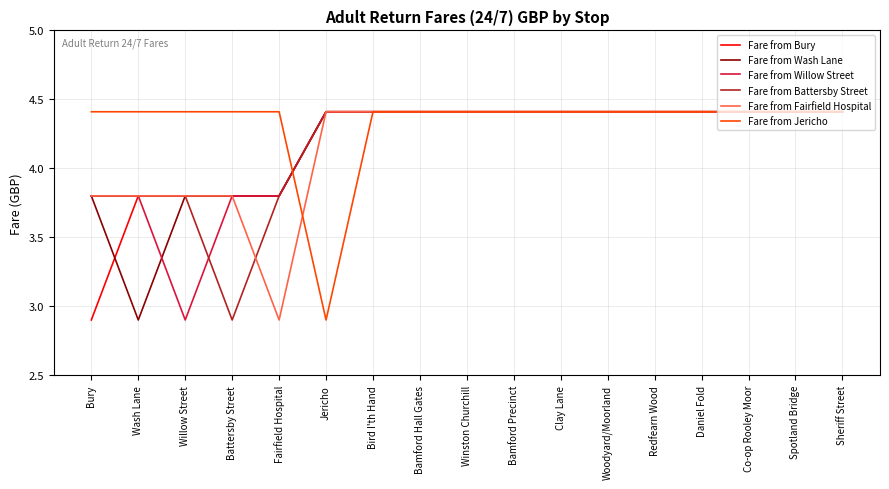

What are all the series names shown in the legend?

Fare from Bury, Fare from Wash Lane, Fare from Willow Street, Fare from Battersby Street, Fare from Fairfield Hospital, Fare from Jericho